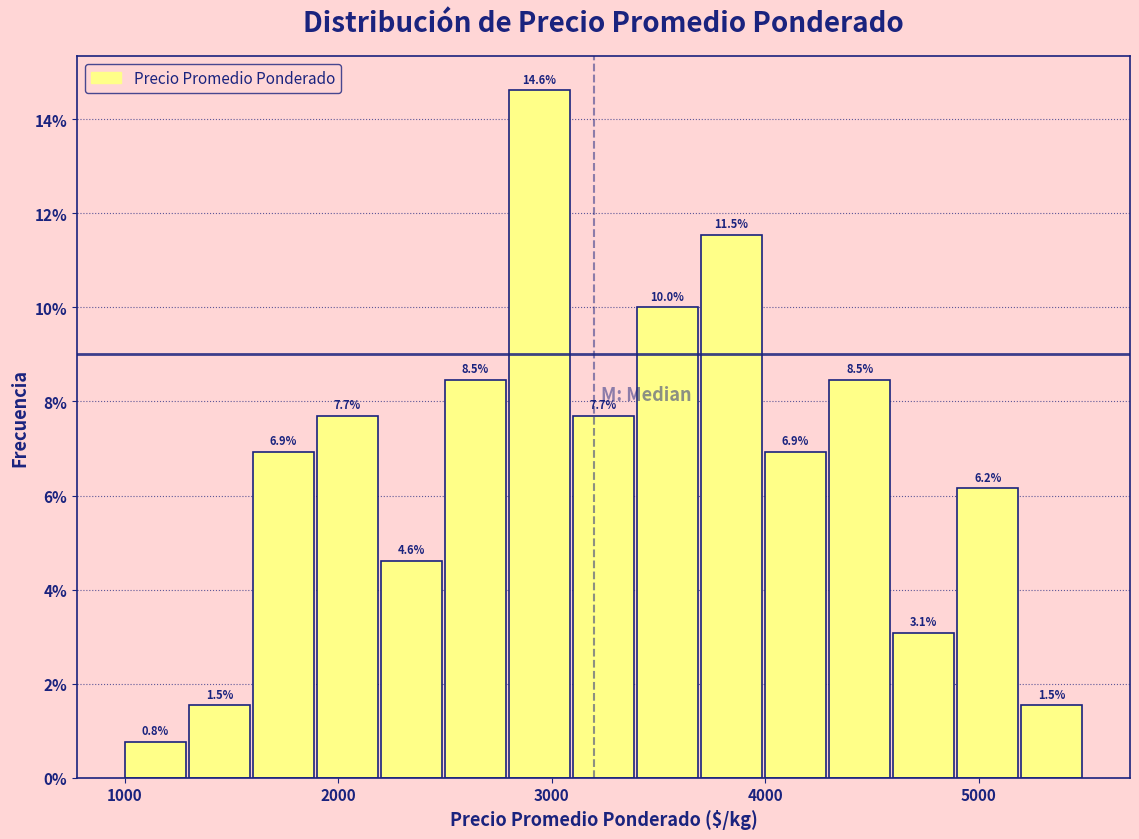

Around what value on the x-axis is the tallest bar? Give the approximate position of its centre, as read against the axis.

2900